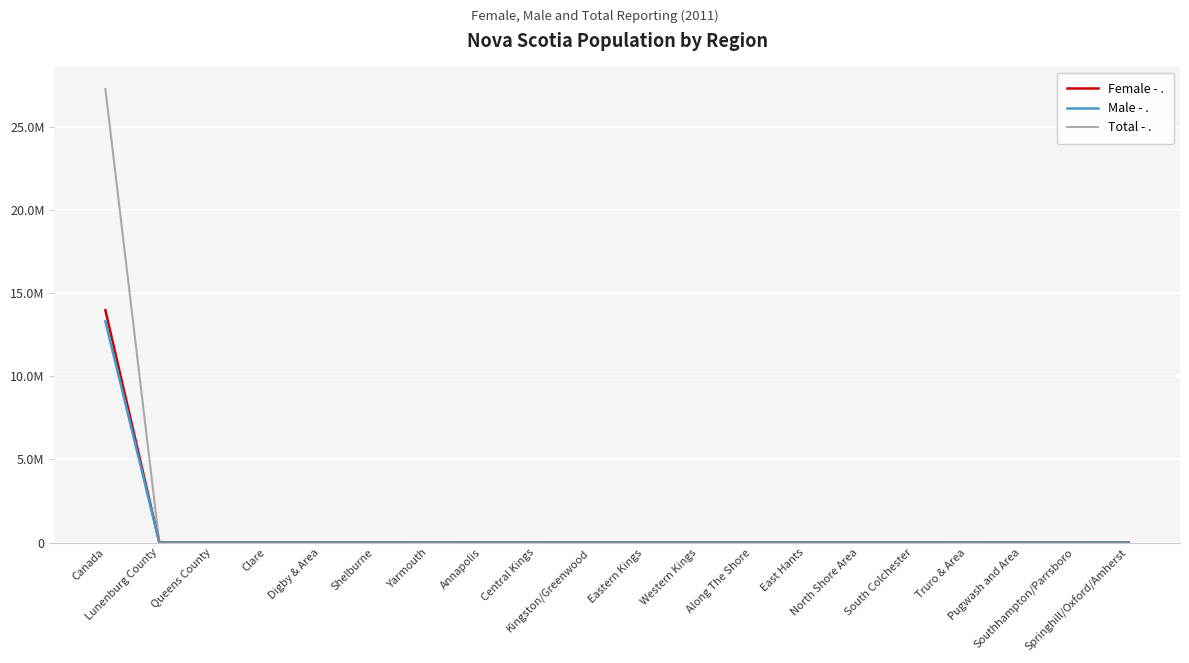

Is this an area chart (filled region under the line)?

No